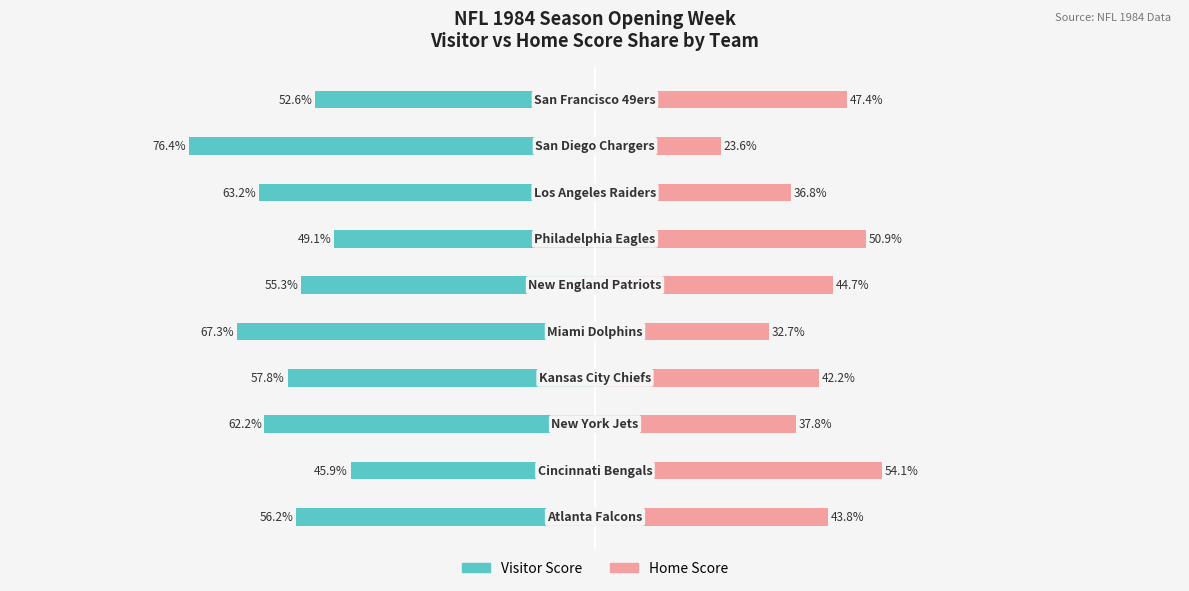

True or false: Visitor Score has a value of -33.1 at 5.

False